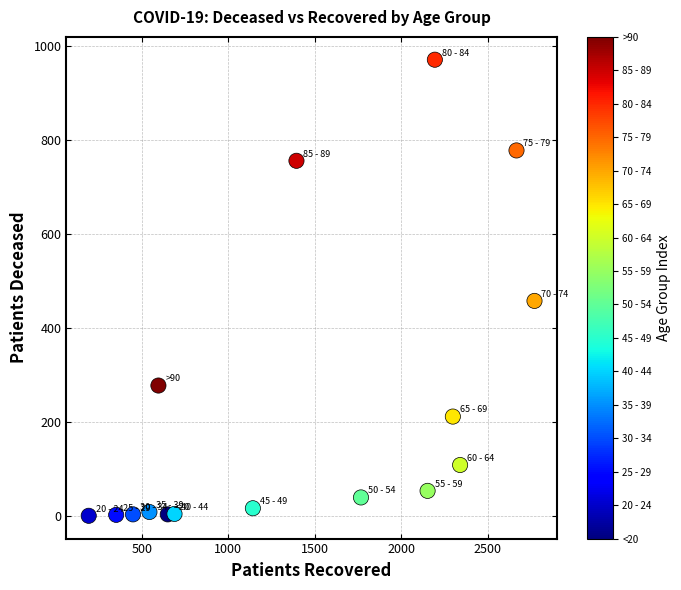

What is the range of Y values (max minus min)?

970